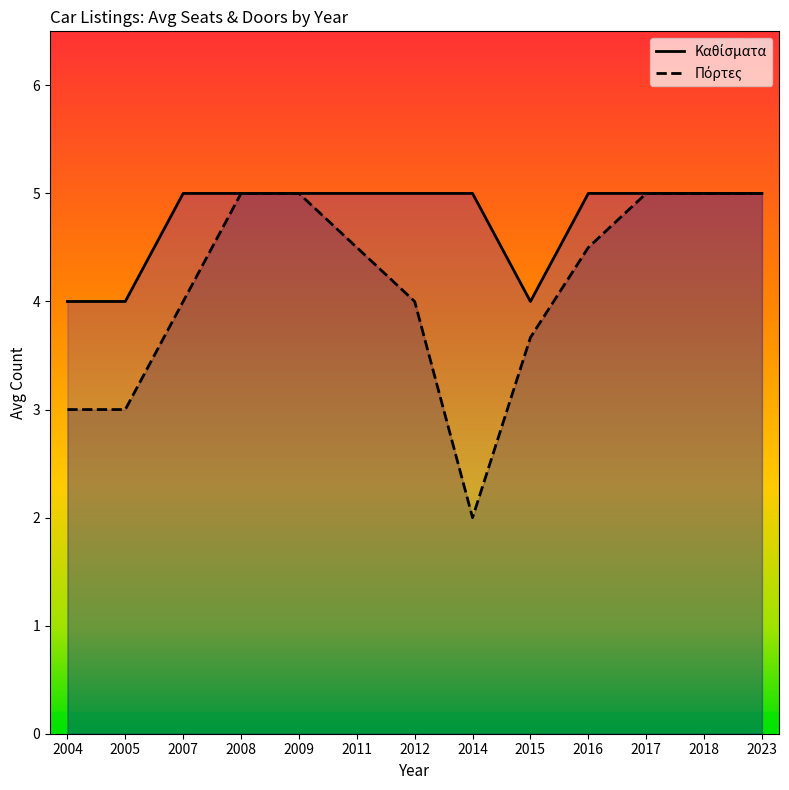

True or false: Καθίσματα has a value of 5 at 2012.

True